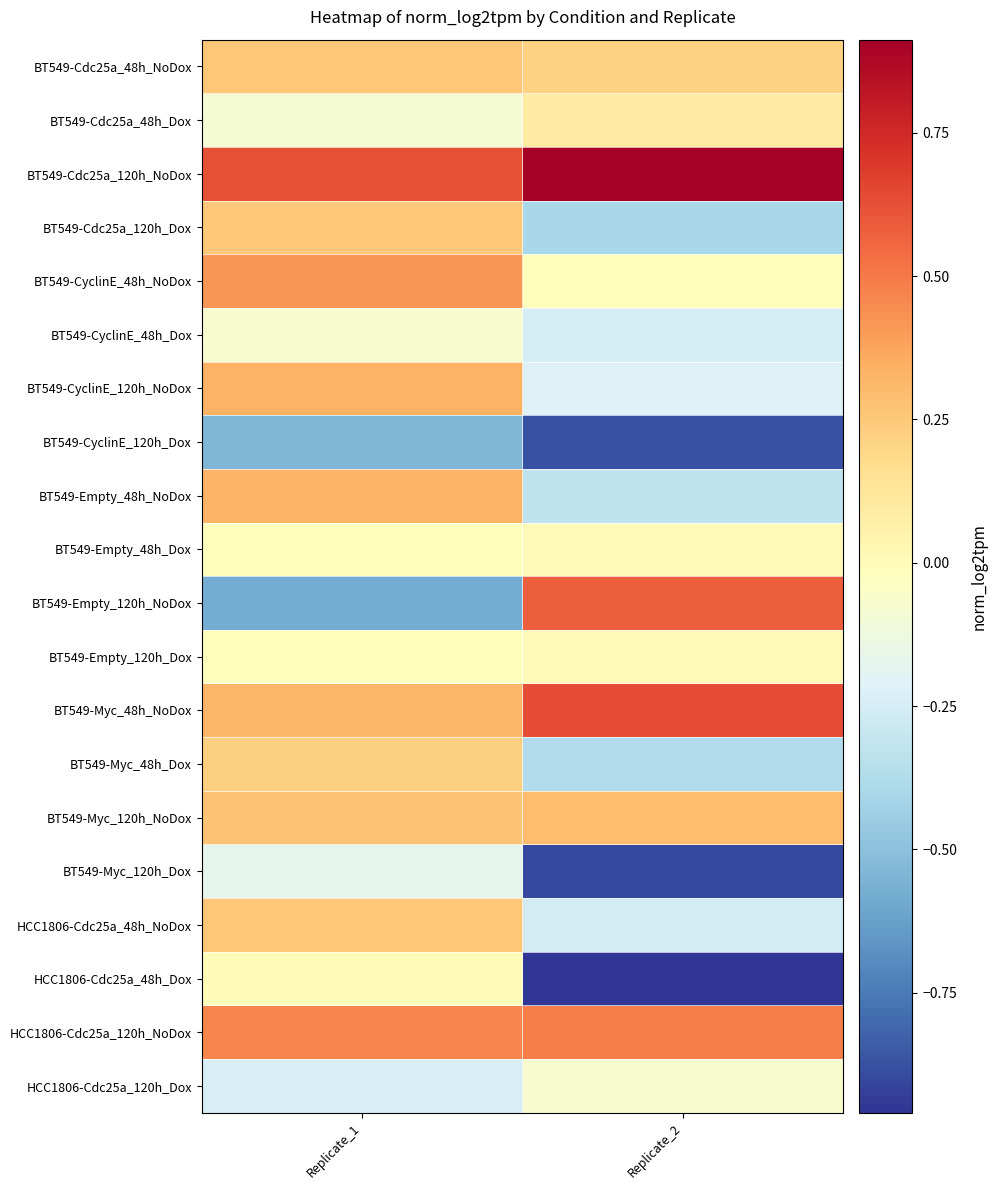

Reading right to left, extract all data points from this chart.

BT549-Cdc25a_48h_NoDox: Replicate_2=0.2	Replicate_1=0.3
BT549-Cdc25a_48h_Dox: Replicate_2=0.1	Replicate_1=-0.1
BT549-Cdc25a_120h_NoDox: Replicate_2=0.9	Replicate_1=0.6
BT549-Cdc25a_120h_Dox: Replicate_2=-0.4	Replicate_1=0.3
BT549-CyclinE_48h_NoDox: Replicate_2=-0.0	Replicate_1=0.4
BT549-CyclinE_48h_Dox: Replicate_2=-0.2	Replicate_1=-0.1
BT549-CyclinE_120h_NoDox: Replicate_2=-0.2	Replicate_1=0.3
BT549-CyclinE_120h_Dox: Replicate_2=-0.9	Replicate_1=-0.5
BT549-Empty_48h_NoDox: Replicate_2=-0.3	Replicate_1=0.3
BT549-Empty_48h_Dox: Replicate_2=0.0	Replicate_1=-0.0
BT549-Empty_120h_NoDox: Replicate_2=0.6	Replicate_1=-0.6
BT549-Empty_120h_Dox: Replicate_2=0.0	Replicate_1=-0.0
BT549-Myc_48h_NoDox: Replicate_2=0.6	Replicate_1=0.3
BT549-Myc_48h_Dox: Replicate_2=-0.4	Replicate_1=0.2
BT549-Myc_120h_NoDox: Replicate_2=0.3	Replicate_1=0.3
BT549-Myc_120h_Dox: Replicate_2=-0.9	Replicate_1=-0.2
HCC1806-Cdc25a_48h_NoDox: Replicate_2=-0.3	Replicate_1=0.3
HCC1806-Cdc25a_48h_Dox: Replicate_2=-1.0	Replicate_1=0.0
HCC1806-Cdc25a_120h_NoDox: Replicate_2=0.5	Replicate_1=0.5
HCC1806-Cdc25a_120h_Dox: Replicate_2=-0.1	Replicate_1=-0.2